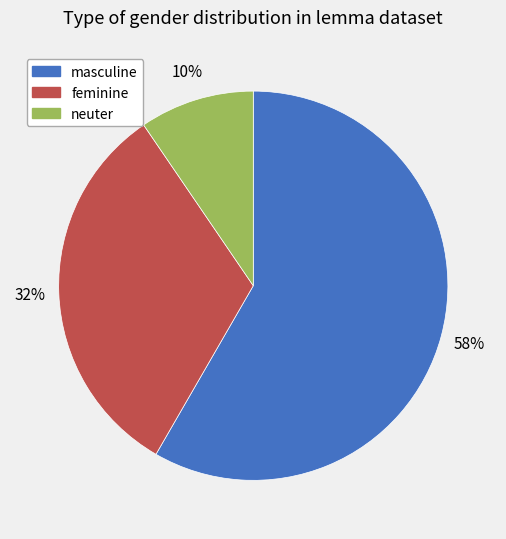

What percentage is the neuter slice, to the nearest percent?

10%